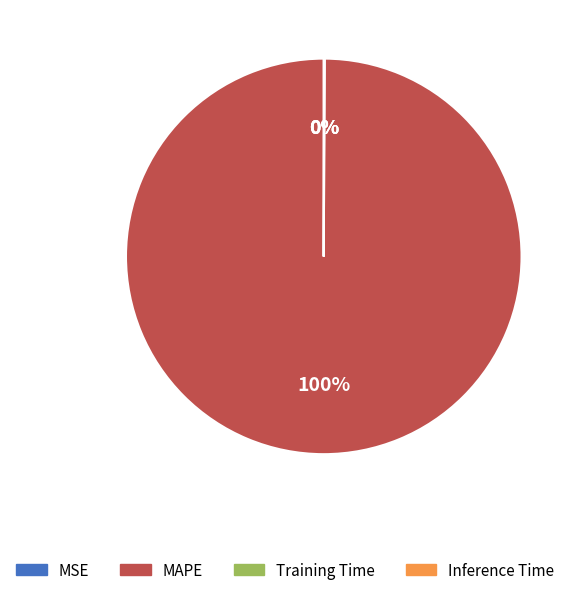

What percentage is the MAPE slice, to the nearest percent?

100%